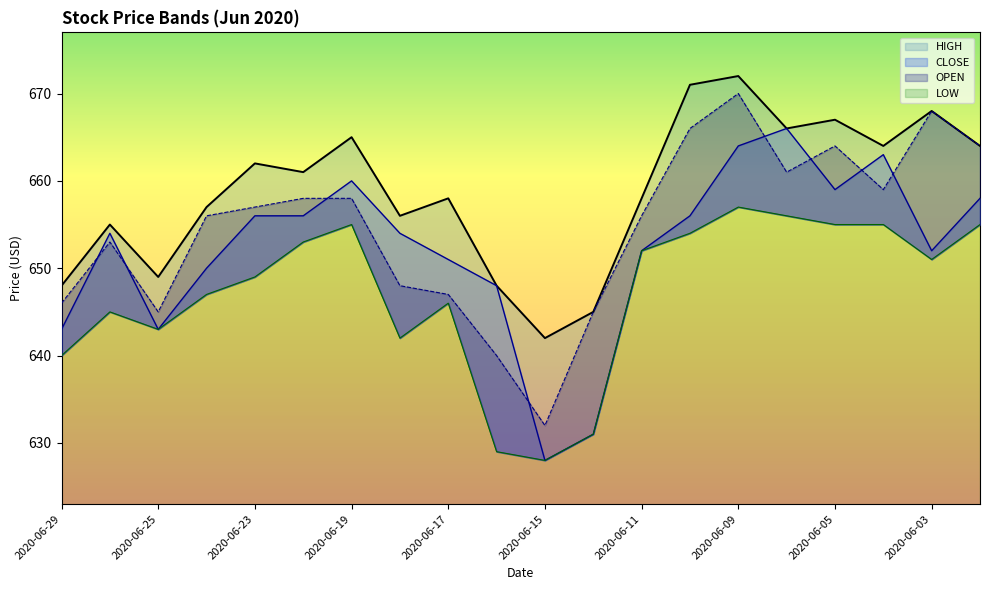

What is the average value of the LOW series?

647